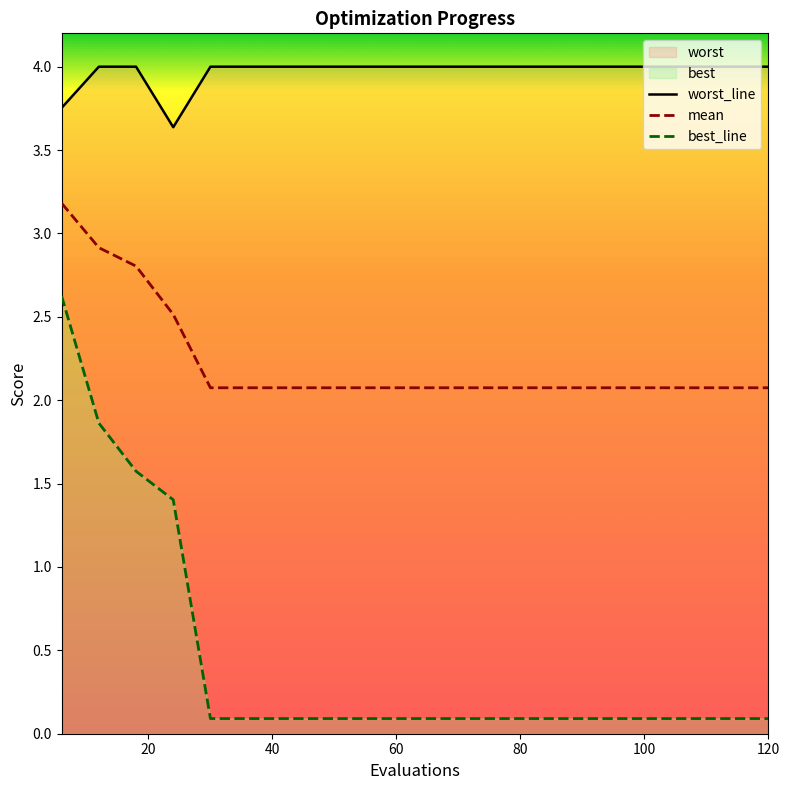

What is the value of the best point at the 4th from the left?

1.4